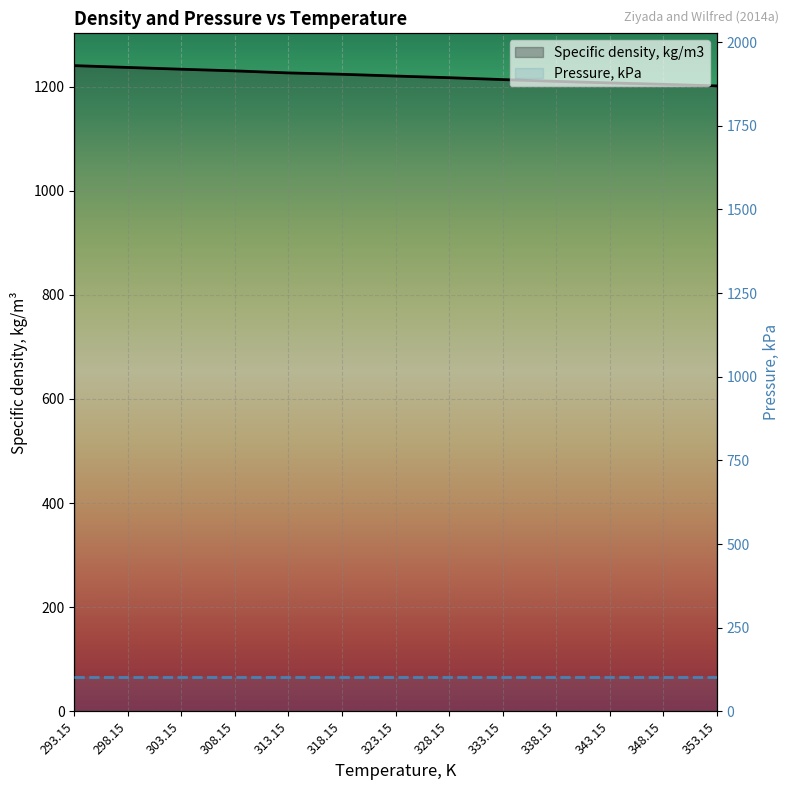

What is the label of the 3rd point from the left?

303.15